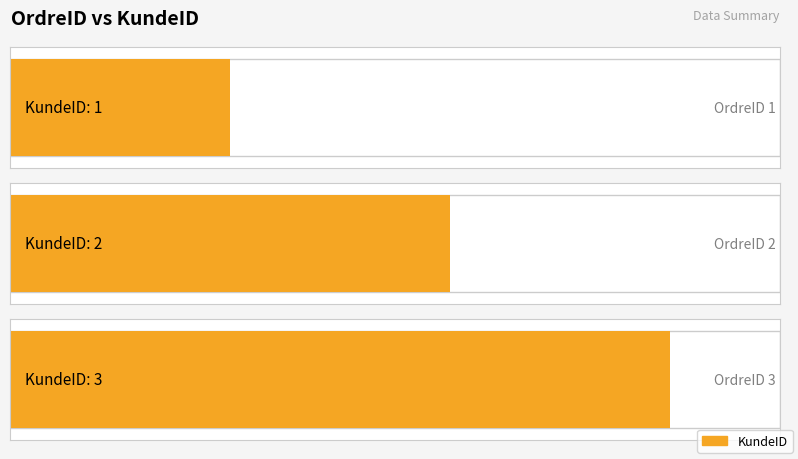

Are the bars horizontal?

Yes